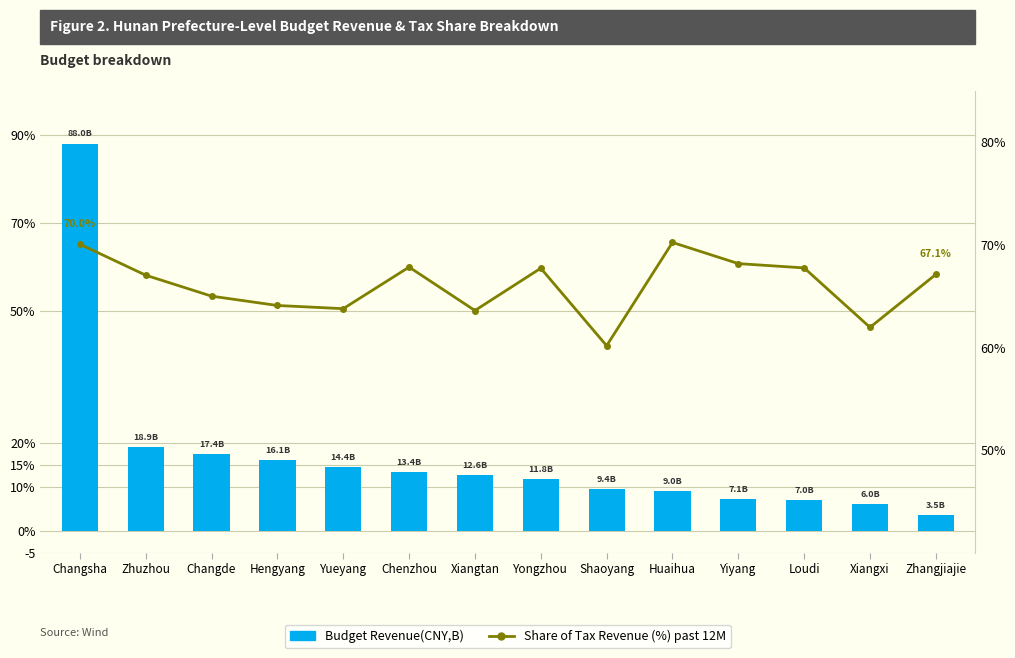

What are all the series names shown in the legend?

Budget Revenue(CNY,B), Share of Tax Revenue(%)